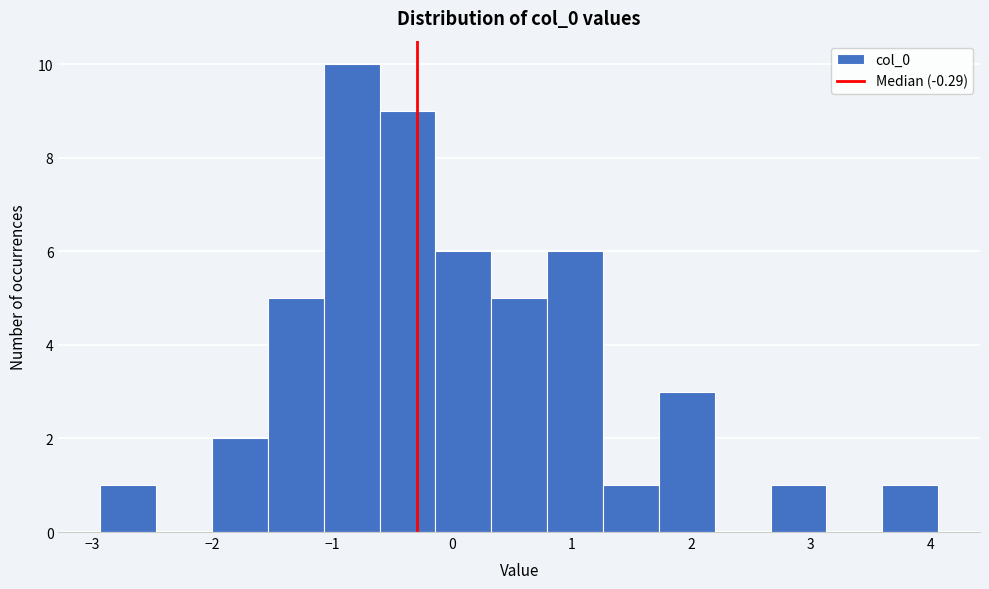

What is the height of the bar covering -2.0 to -1.5 on the x-axis? Neither the bar edges nor the heights are printed on the chart, so give them approximately, as read against the axes.

2